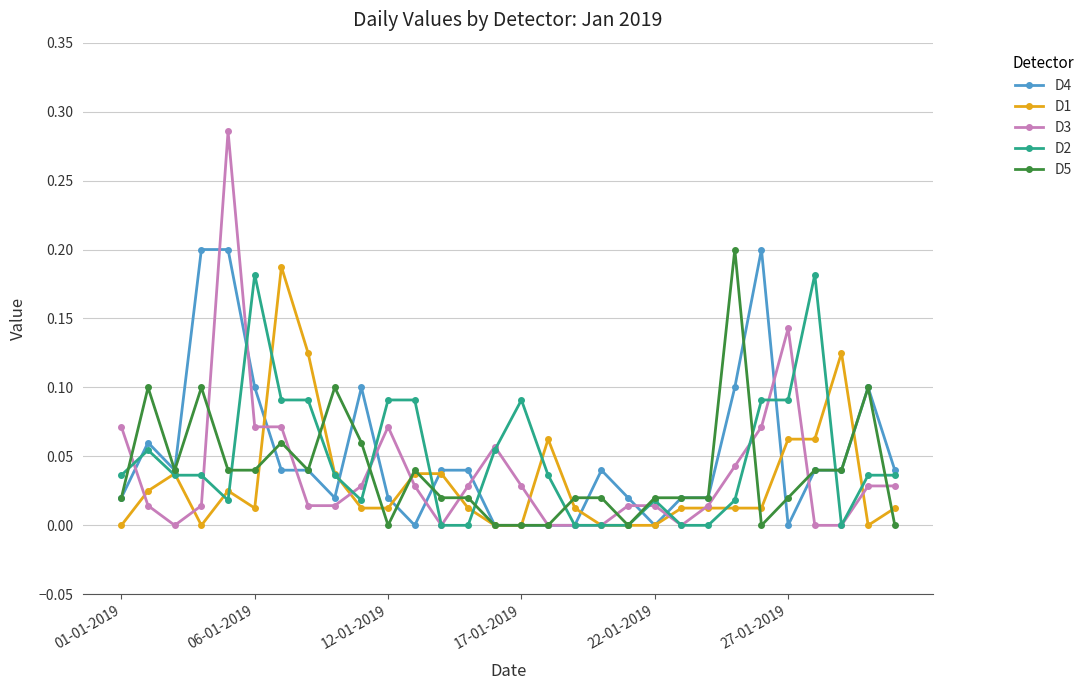

Is this an area chart (filled region under the line)?

No